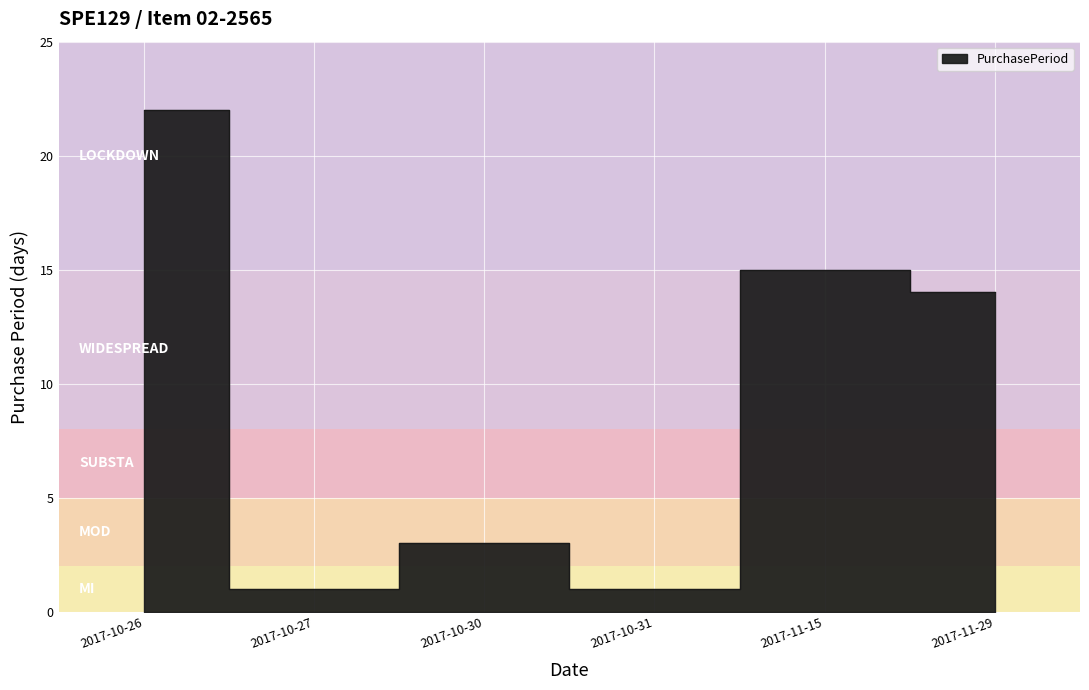

How many lines are shown in the chart?

1